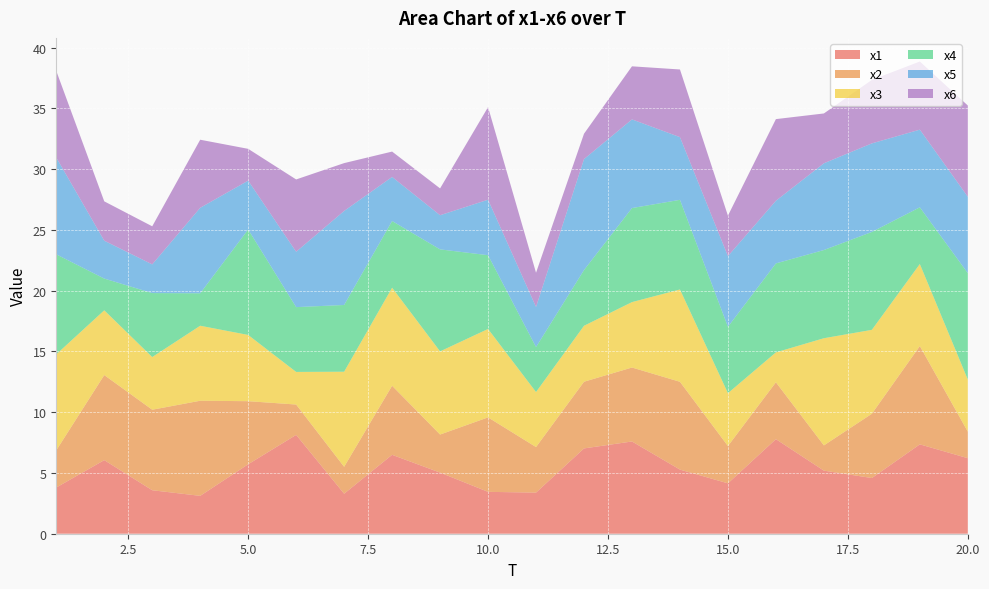

Reading left to right, extract all data points from this chart.

x1: 3.8	6.1	3.6	3.1	5.7	8.1	3.3	6.5	5.0	3.4	3.4	7.0	7.6	5.3	4.1	7.8	5.2	4.6	7.4	6.2
x2: 3.1	7.0	6.6	7.8	5.2	2.5	2.2	5.7	3.1	6.1	3.7	5.5	6.1	7.2	3.1	4.7	2.1	5.3	8.1	2.2
x3: 7.9	5.3	4.3	6.2	5.5	2.7	7.8	8.1	6.8	7.3	4.5	4.6	5.4	7.6	4.3	2.5	8.8	6.9	6.8	4.3
x4: 8.2	2.6	5.3	2.7	8.7	5.3	5.5	5.5	8.4	6.1	3.7	4.6	7.7	7.4	5.5	7.3	7.3	8.1	4.7	8.8
x5: 8.0	3.1	2.4	7.0	4.0	4.6	7.7	3.6	2.8	4.6	3.3	9.1	7.3	5.2	5.8	5.2	7.1	7.3	6.4	6.3
x6: 7.1	3.2	3.1	5.6	2.6	6.0	3.9	2.1	2.2	7.6	2.8	2.1	4.4	5.6	3.3	6.7	4.1	5.2	5.6	7.5